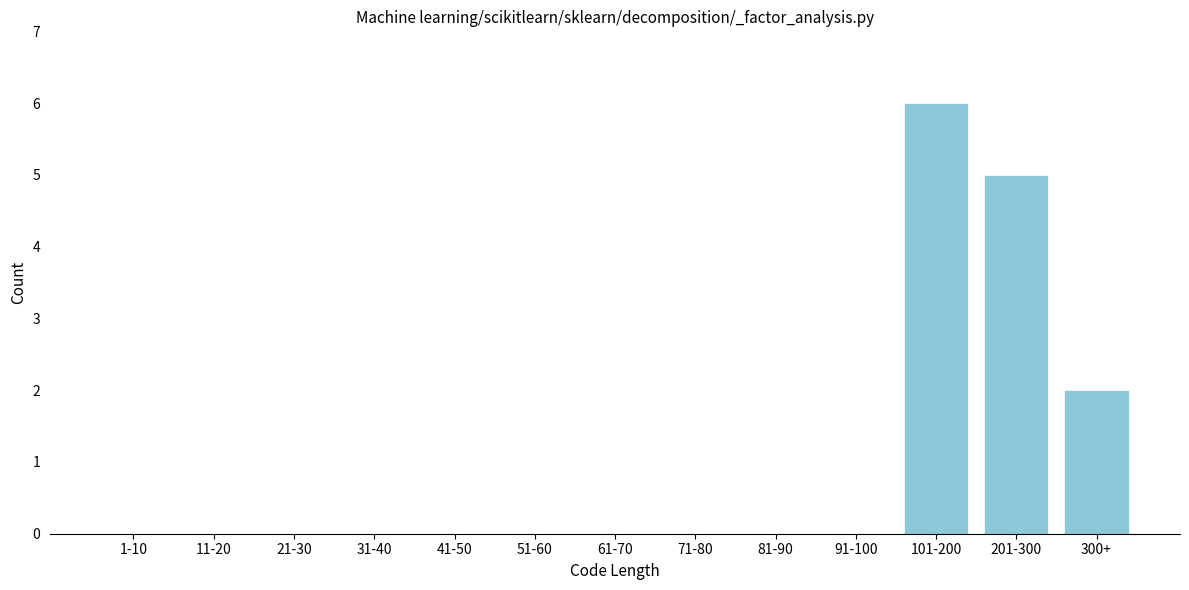

Reading left to right, what are all the values shown in this chart?

1-10=0	11-20=0	21-30=0	31-40=0	41-50=0	51-60=0	61-70=0	71-80=0	81-90=0	91-100=0	101-200=6	201-300=5	300+=2